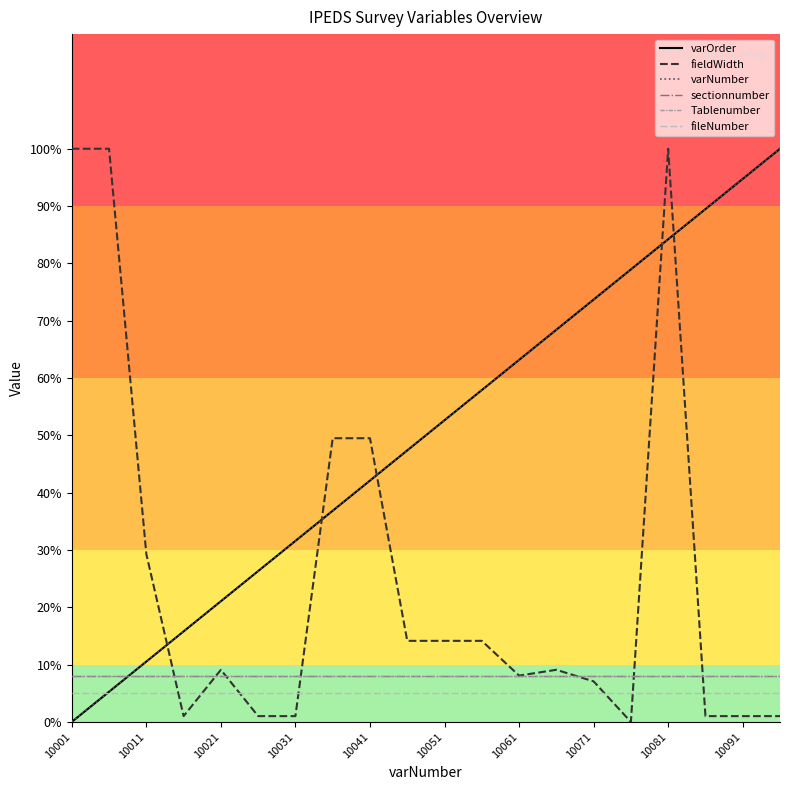

What is the difference between the maximum and minimum values in the fieldWidth series?

100.0